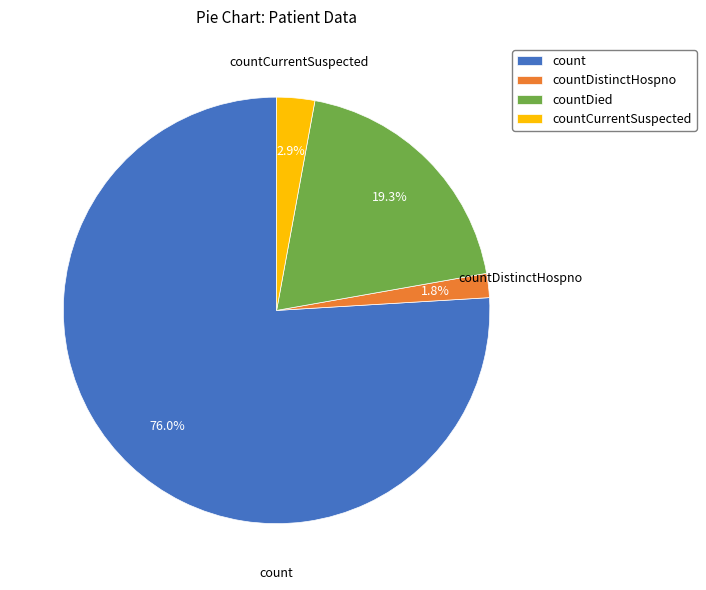

How many segments does this pie chart have?

4